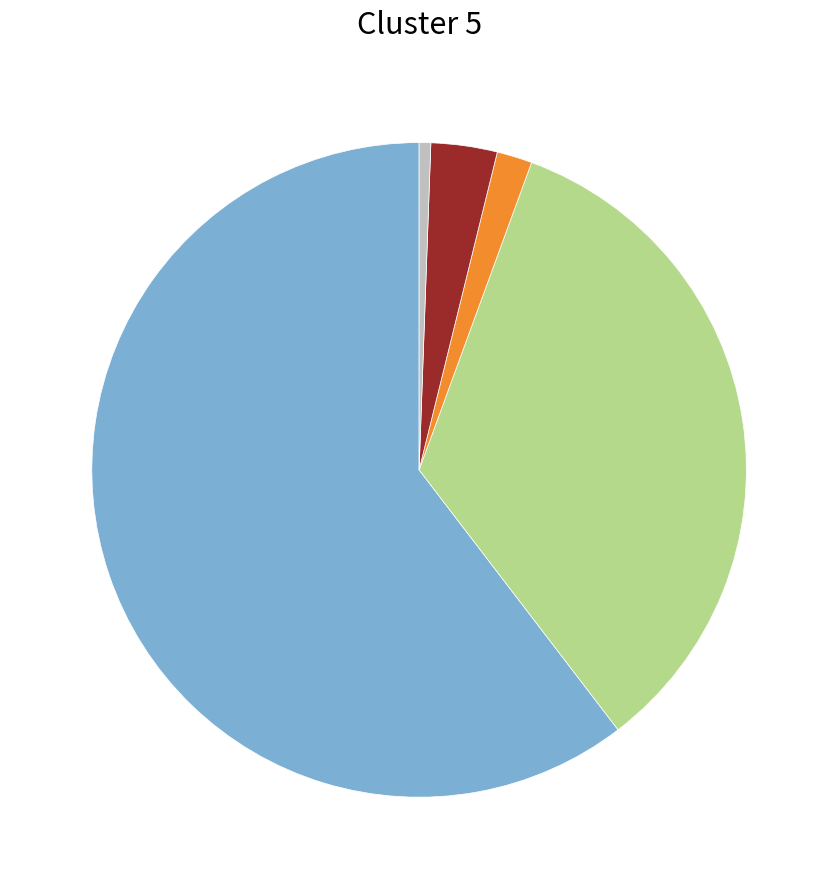

Is there a majority slice in this chart?

Yes